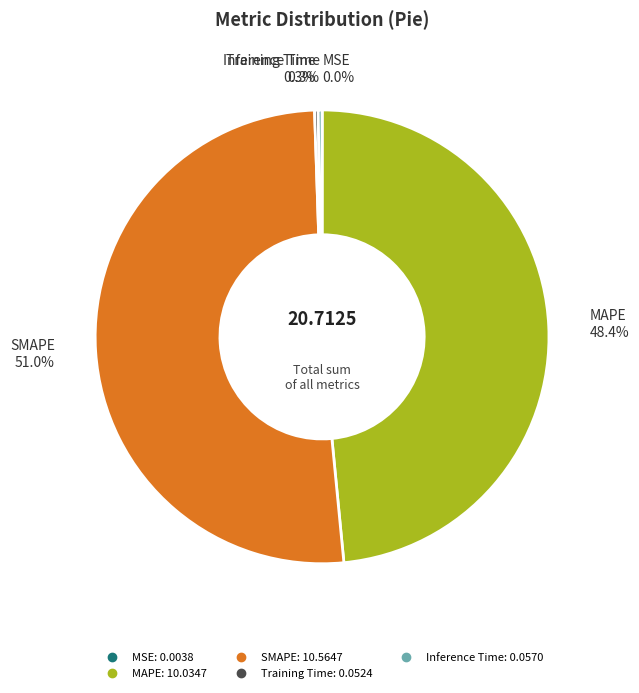

What is the largest slice in the pie chart?

SMAPE